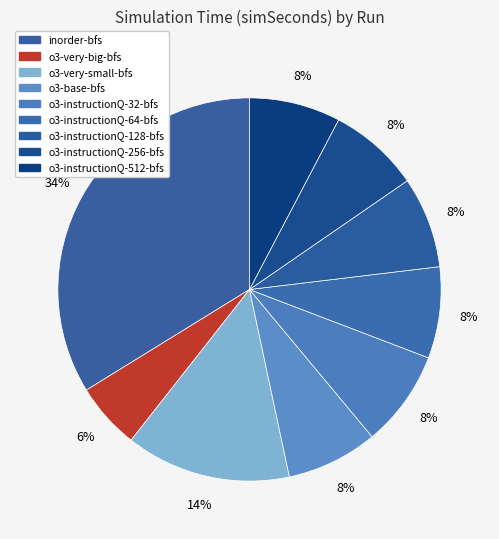

To the nearest percent, what is the difference between the largest and smallest slice percentages?

28%